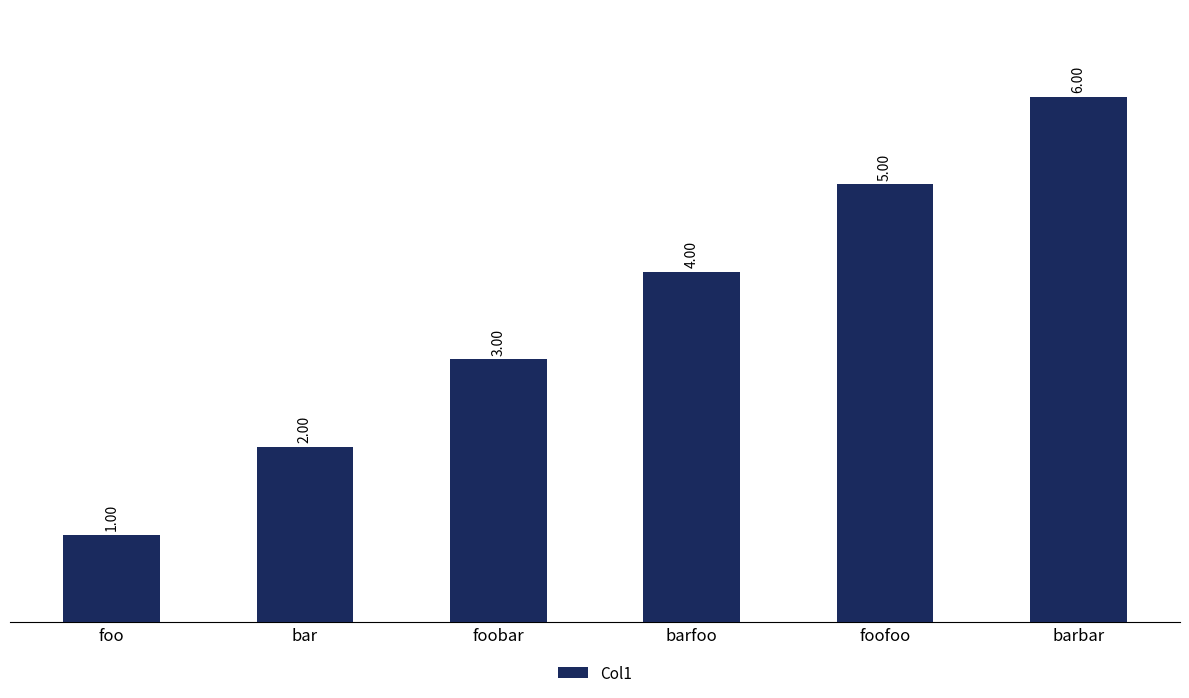

List the labels in order of value, smallest first.

foo, bar, foobar, barfoo, foofoo, barbar